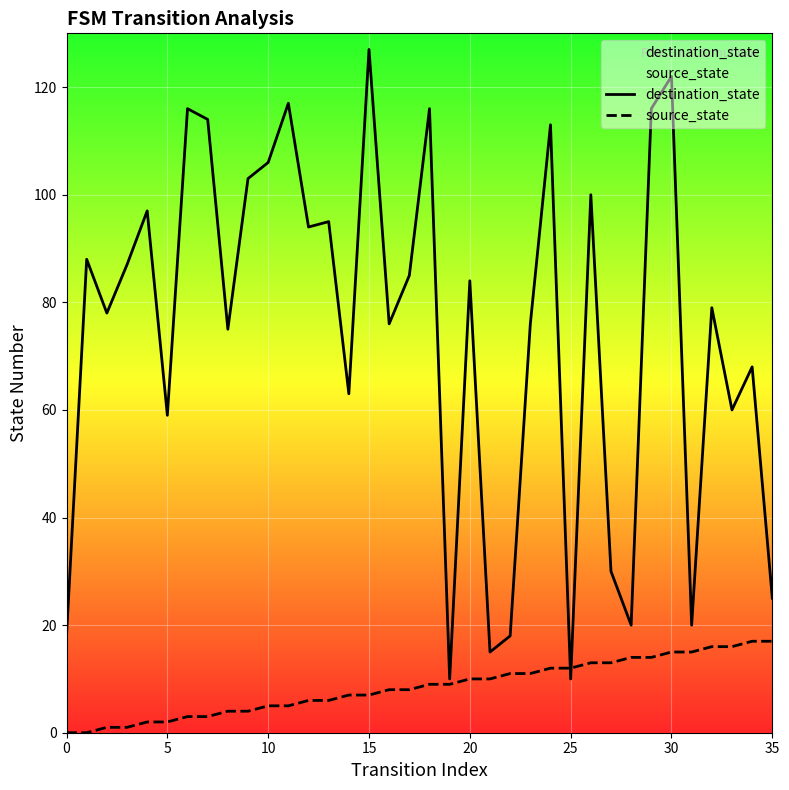

At how many categories does at least one series exceed 26?

28